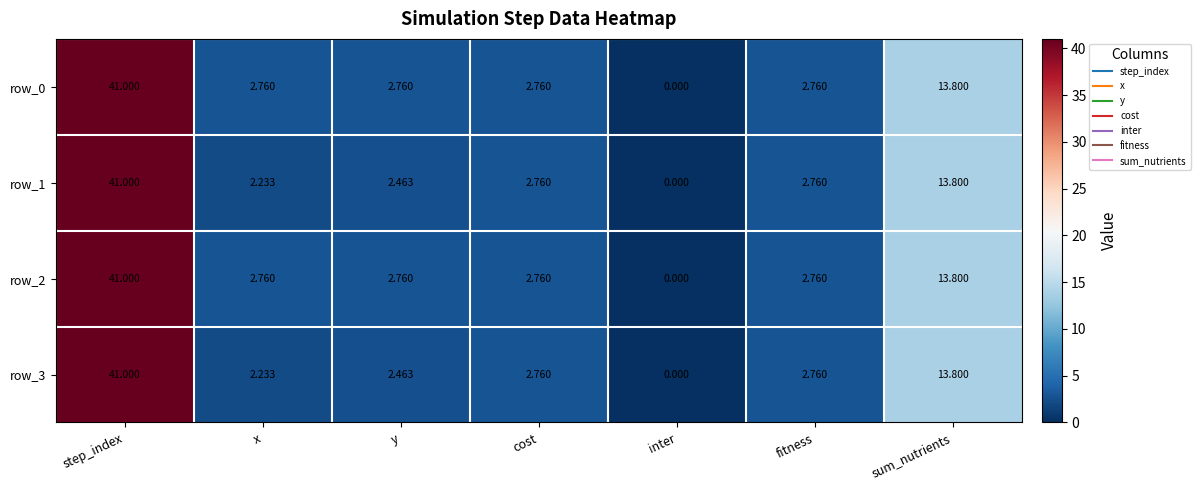

What is the difference between the row_1 values at cost and y?

0.3